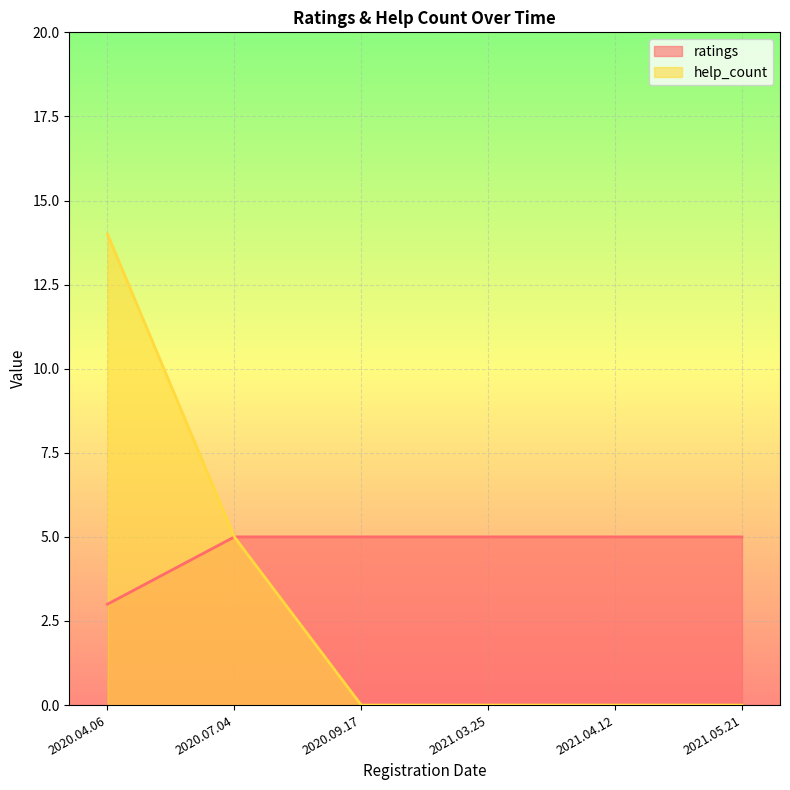

At 2020.04.06, list the series in order from largest to smallest.

help_count, ratings